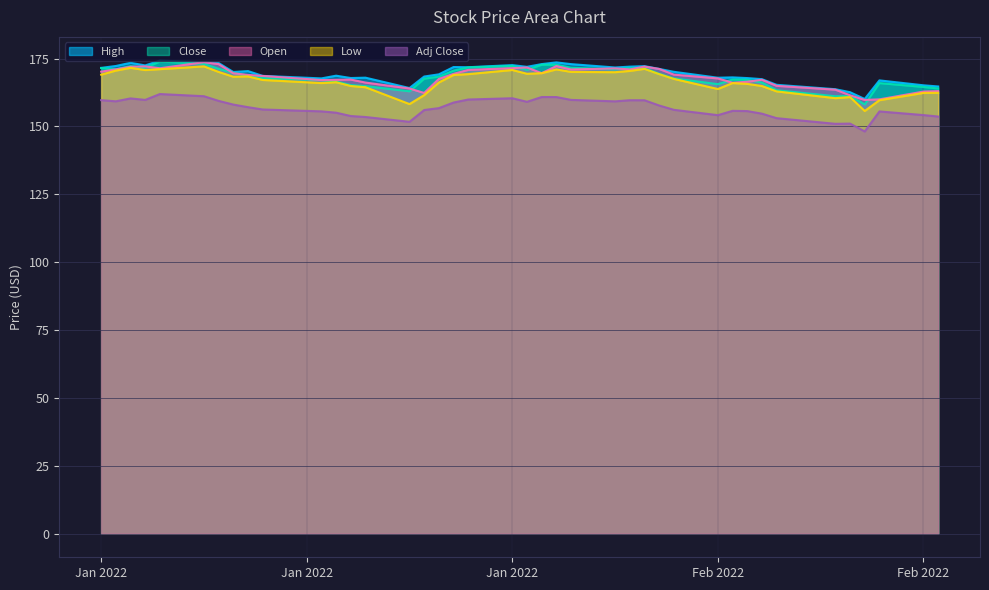

True or false: Low and Close cross at least once.

False